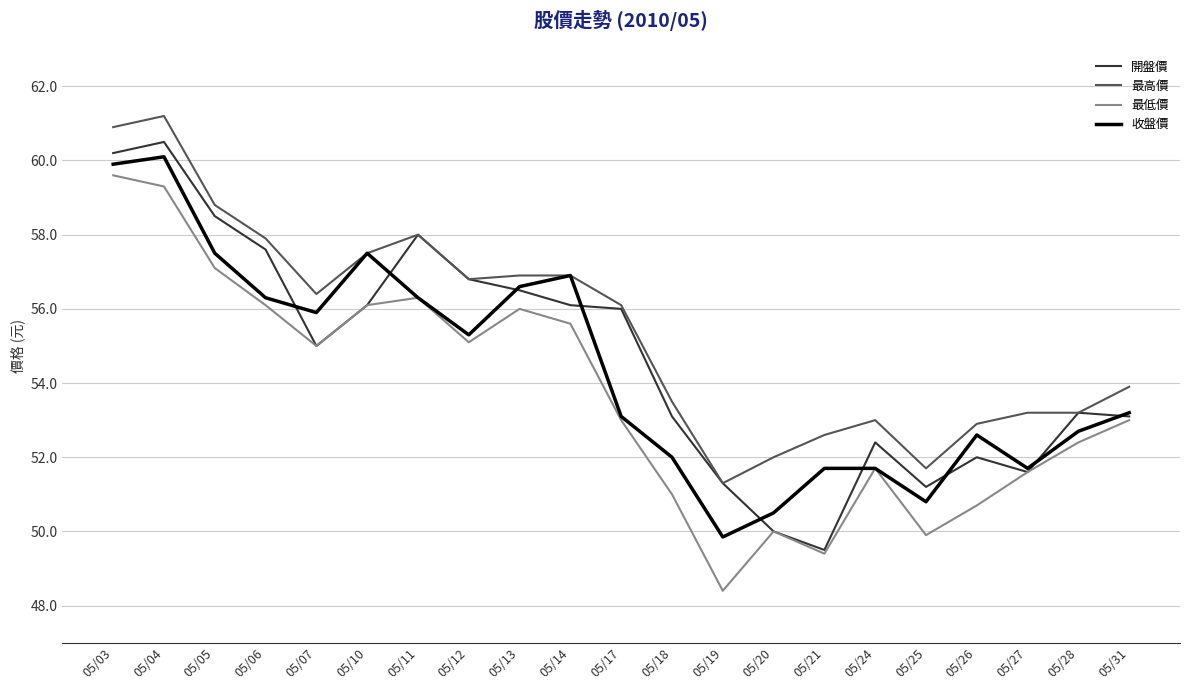

What is the highest value of the 最低價 series?

59.6